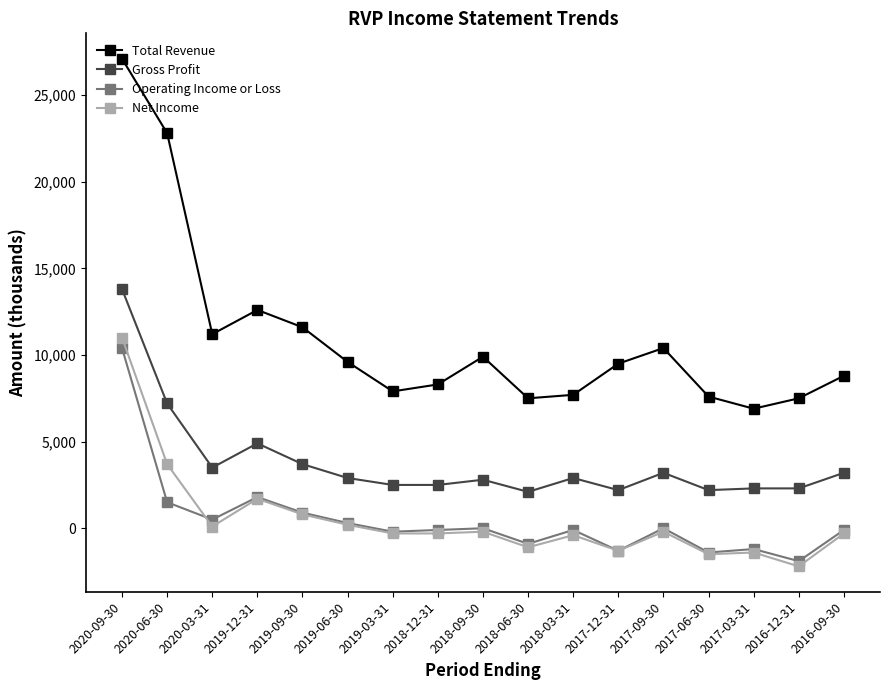

At which category does Gross Profit reach its first local peak?

2019-12-31